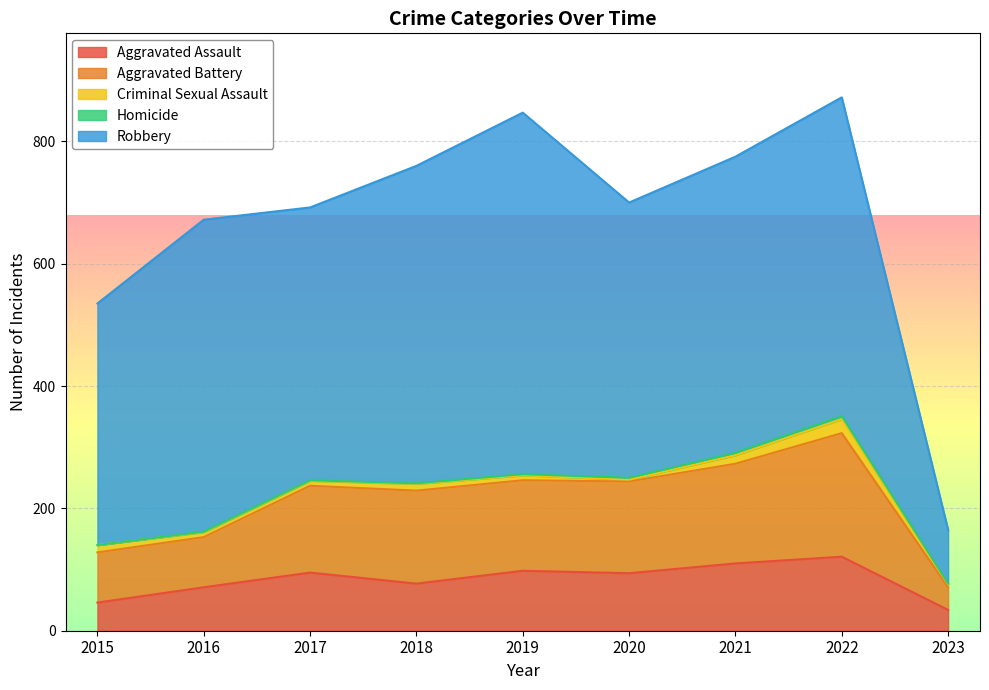

True or false: Robbery and Criminal Sexual Assault cross at least once.

False